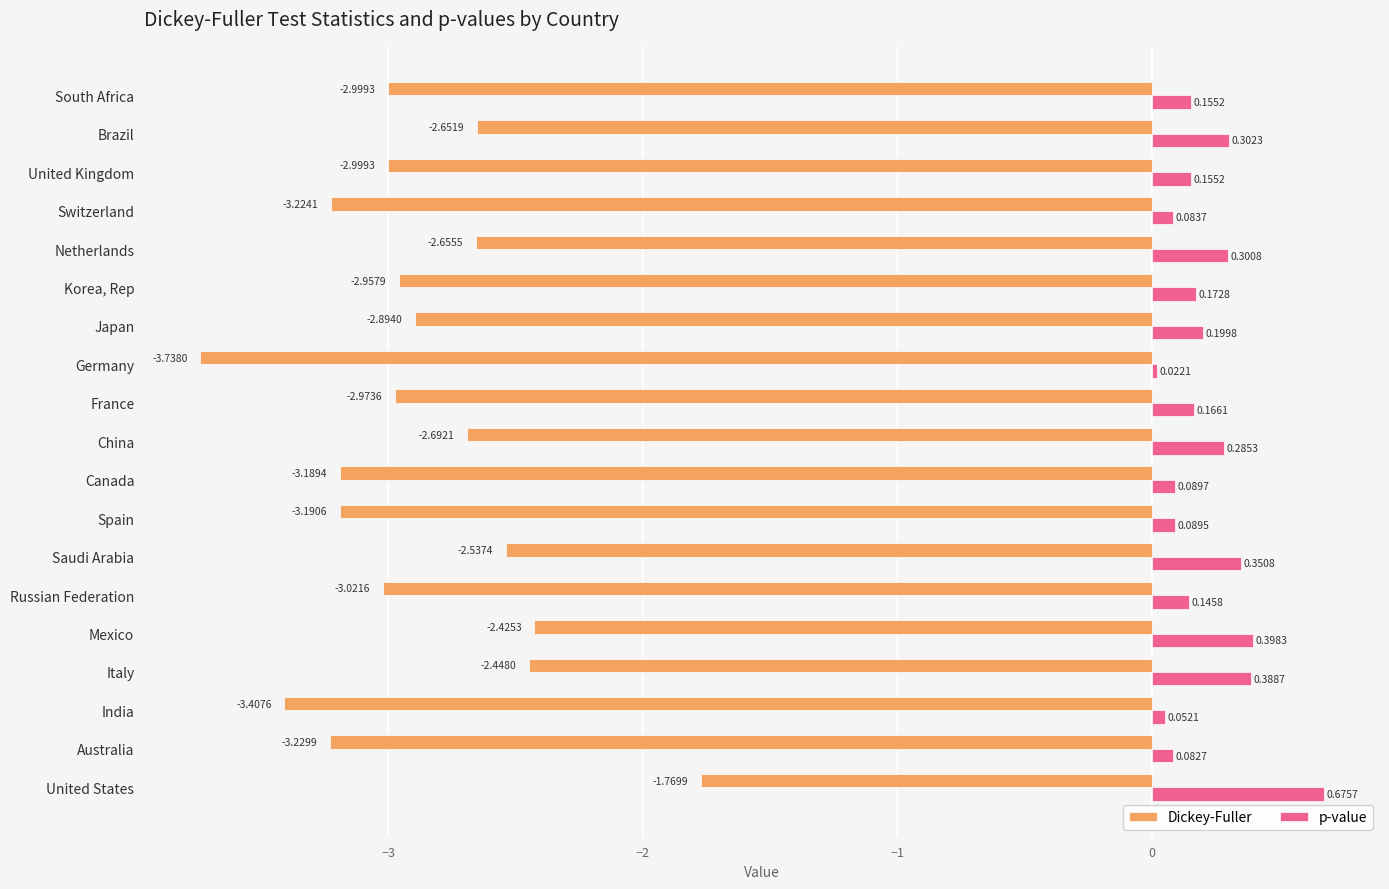

At how many categories does at least one series exceed -2?

19